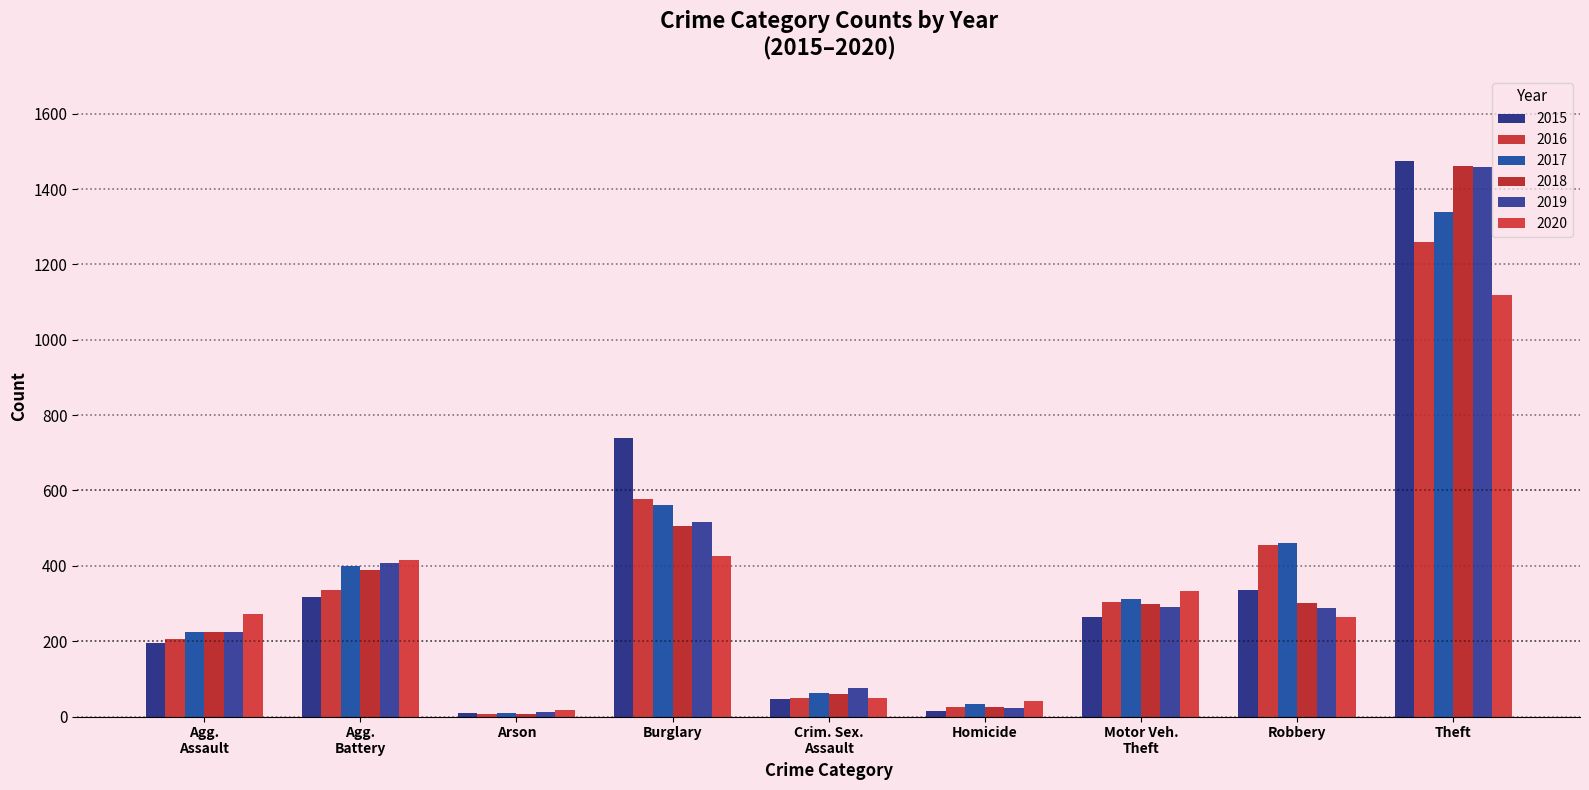

What is the label of the 9th bar from the left?

Theft